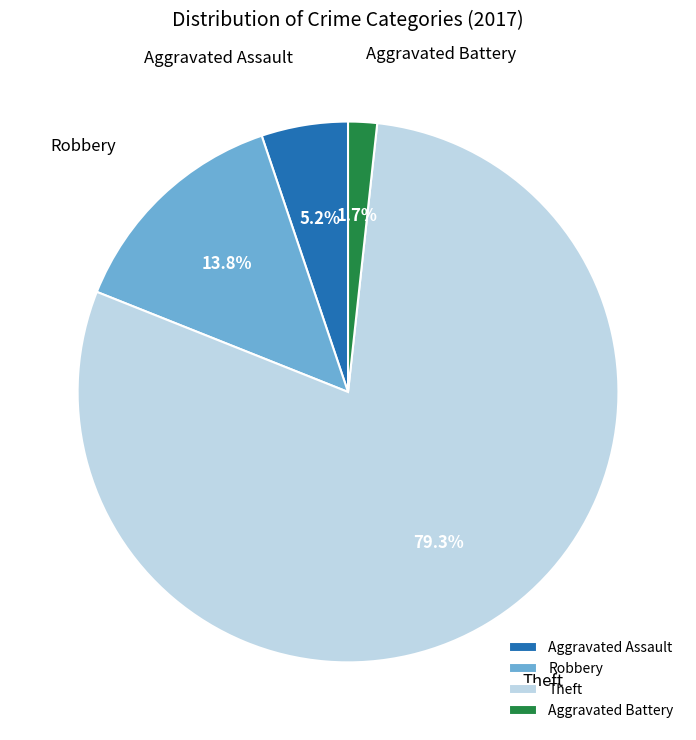

The Aggravated Assault slice represents 5% of the pie. True or false?

True